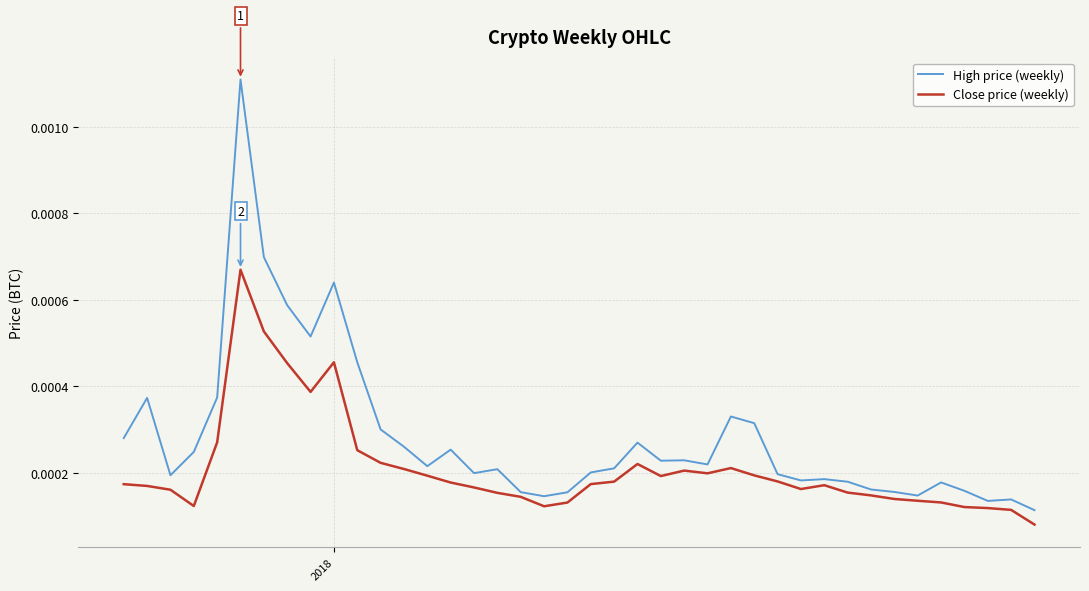

Which series has the widest spread of values?

High price (weekly)